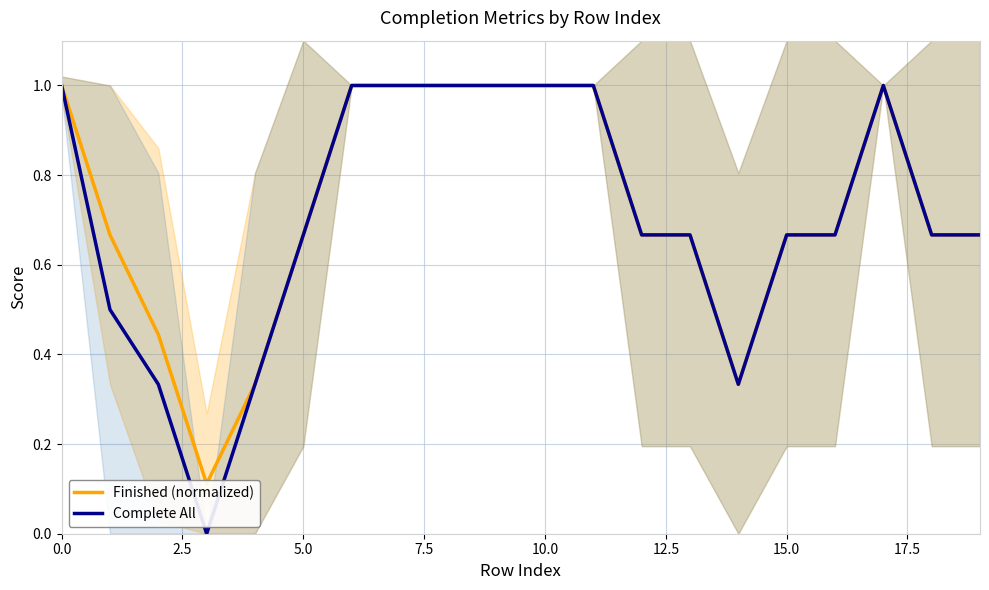

Which series changed the most between 5.0 and 18?

Complete All